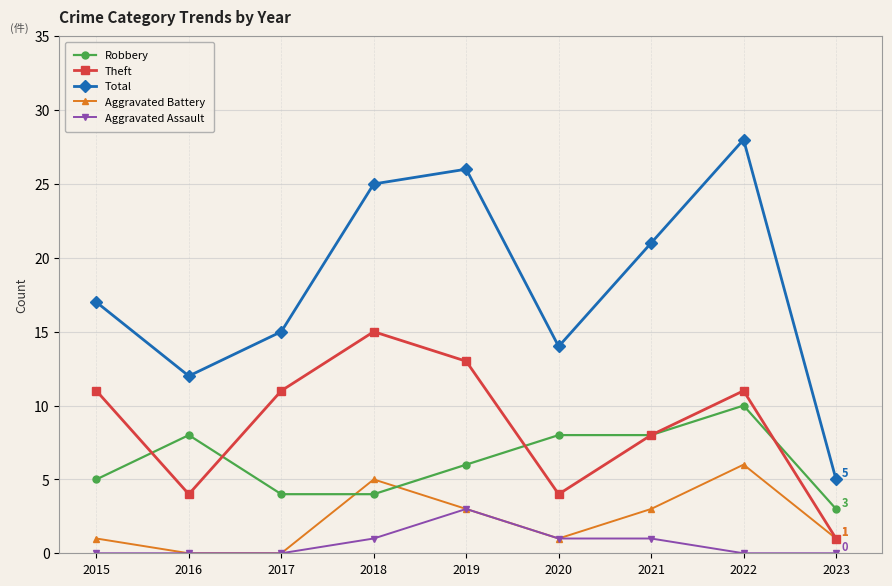

True or false: Total has more than 0 interior local peaks.

True